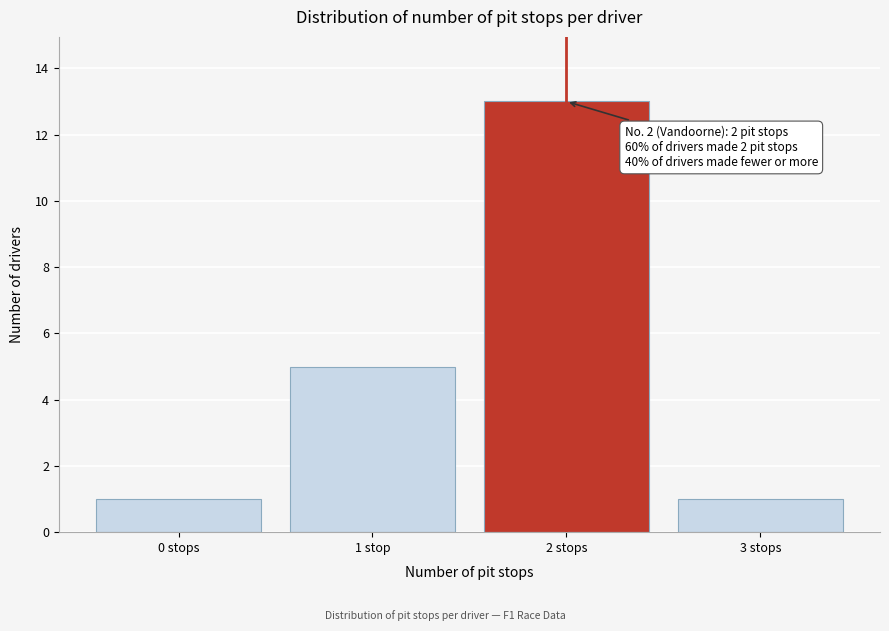

Reading right to left, transcribe all the data shown in this chart.

3 stops=1	2 stops=13	1 stop=5	0 stops=1